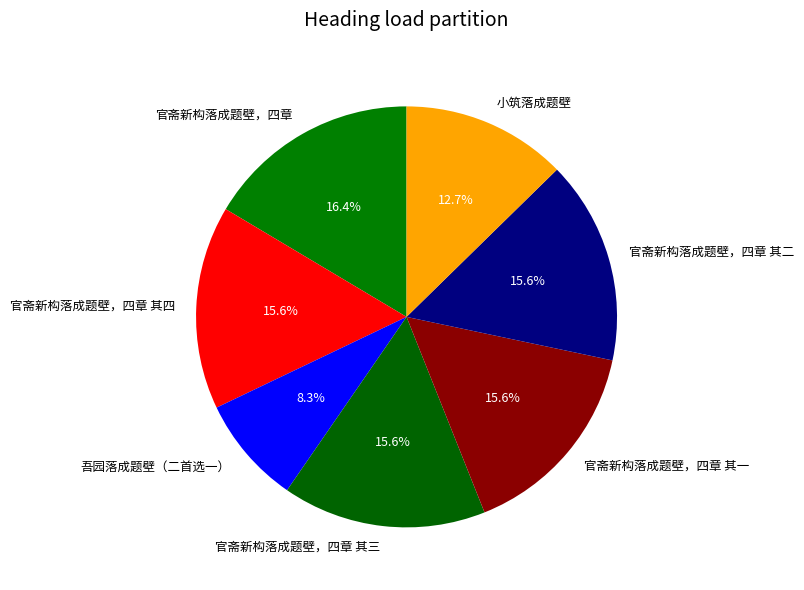

True or false: 官斋新构落成题壁，四章 其二 accounts for 16% of the total.

True